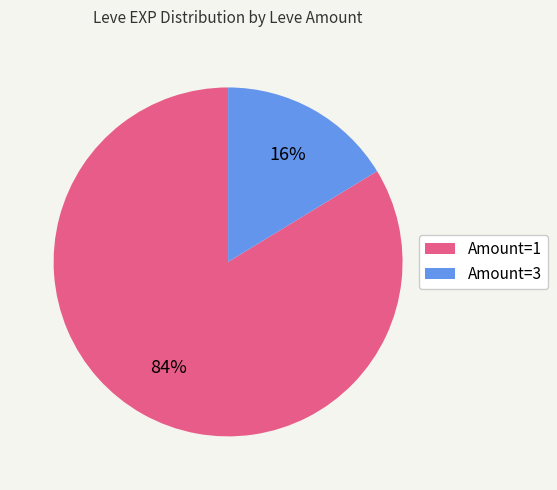

Count the number of slices in the pie.

2